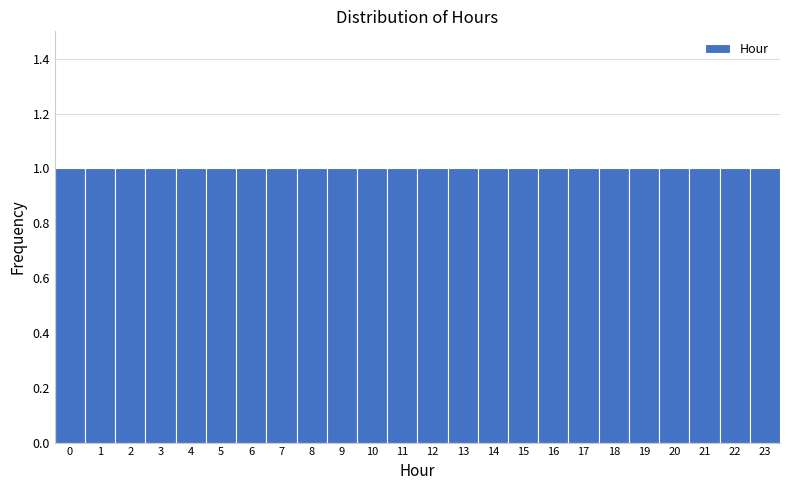

Reading left to right, list every bar in this chart as the range it spans on the x-axis followed by its height. The values are not printed on the chart, so give them approximately, as read against the axis.

-0.5 to 0.5: 1
0.5 to 1.5: 1
1.5 to 2.5: 1
2.5 to 3.5: 1
3.5 to 4.5: 1
4.5 to 5.5: 1
5.5 to 6.5: 1
6.5 to 7.5: 1
7.5 to 8.5: 1
8.5 to 9.5: 1
9.5 to 10.5: 1
10.5 to 11.5: 1
11.5 to 12.5: 1
12.5 to 13.5: 1
13.5 to 14.5: 1
14.5 to 15.5: 1
15.5 to 16.5: 1
16.5 to 17.5: 1
17.5 to 18.5: 1
18.5 to 19.5: 1
19.5 to 20.5: 1
20.5 to 21.5: 1
21.5 to 22.5: 1
22.5 to 23.5: 1